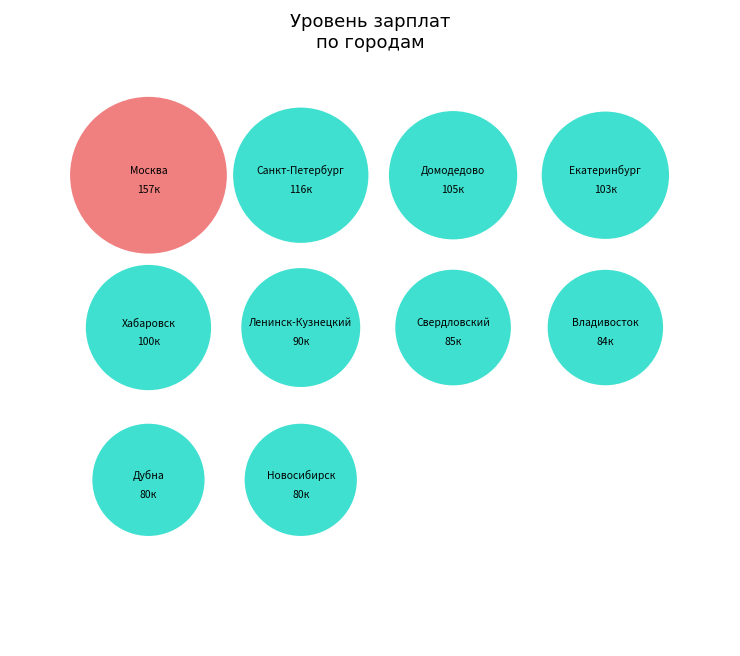

Does Хабаровск represent more than half of the total?

No